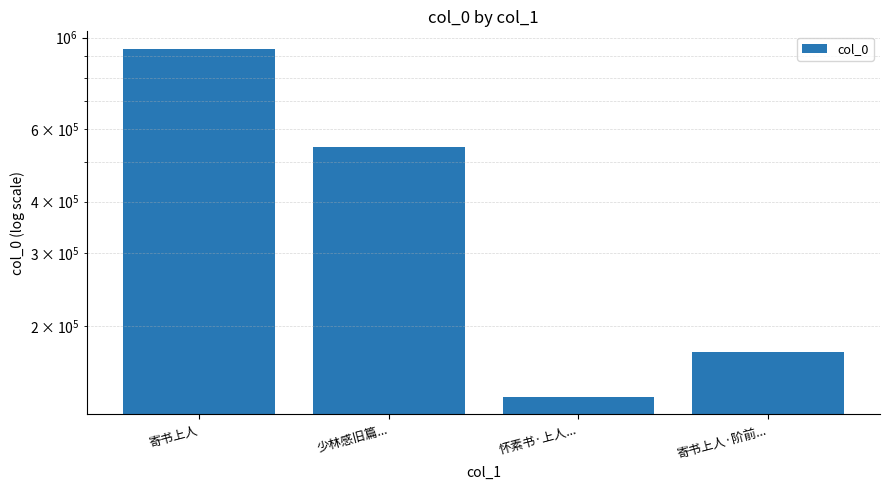

How many data points are less than 541841?

2